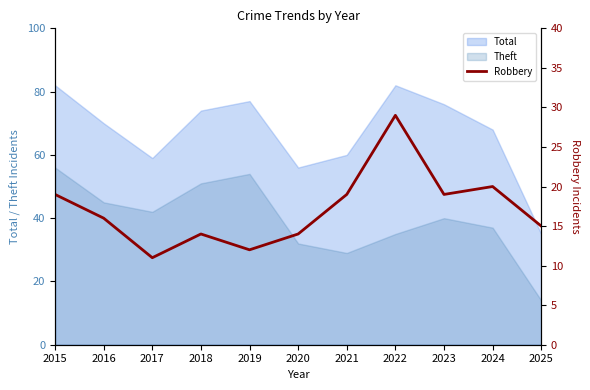

Is the value of Total at 2019 greater than the value of Theft at 2021?

Yes